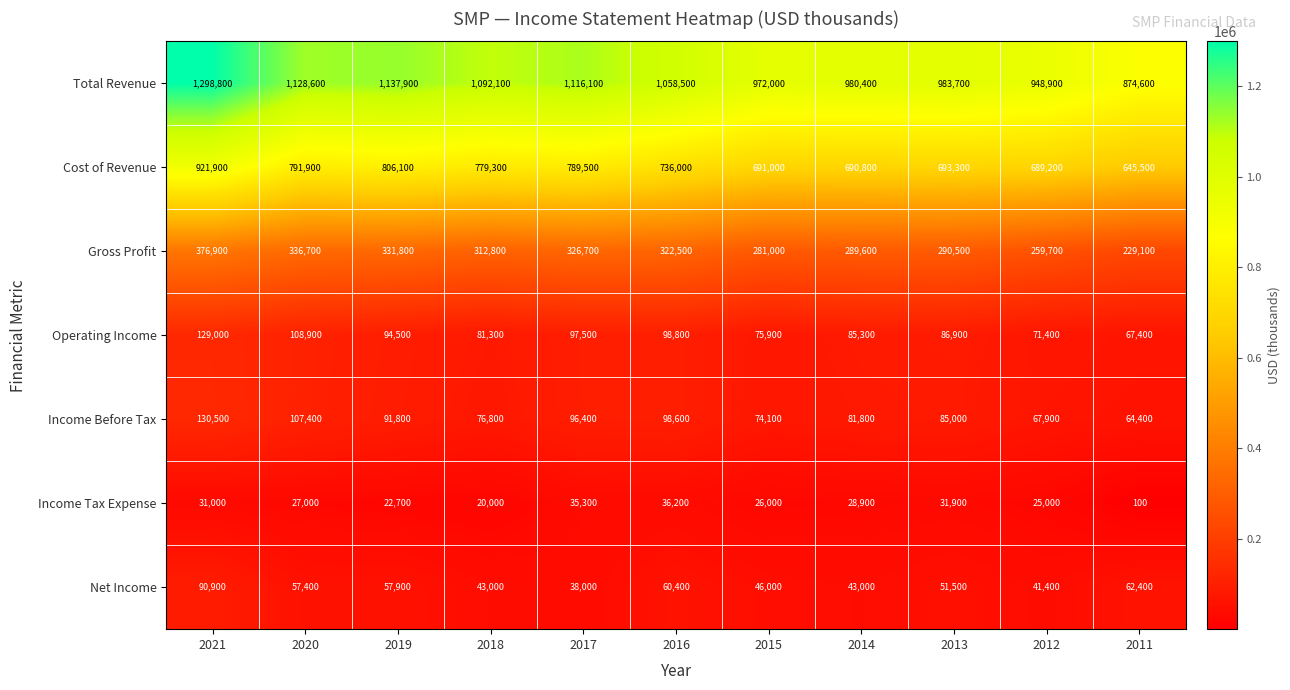

How many distinct data groups are displayed?

7